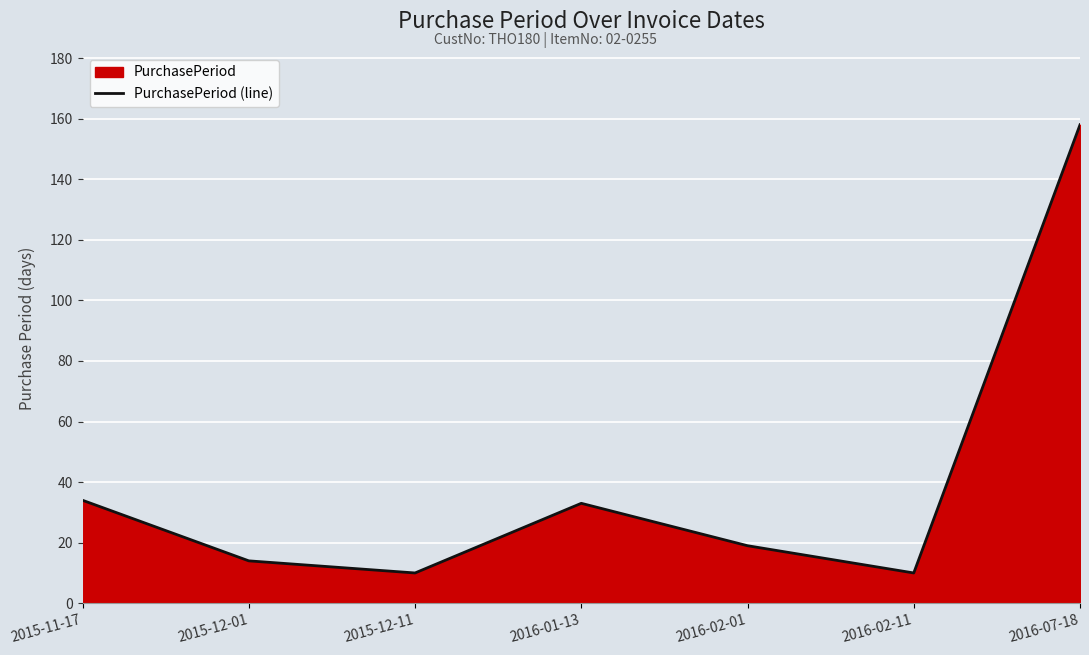

What is the difference between the maximum and minimum values?

148